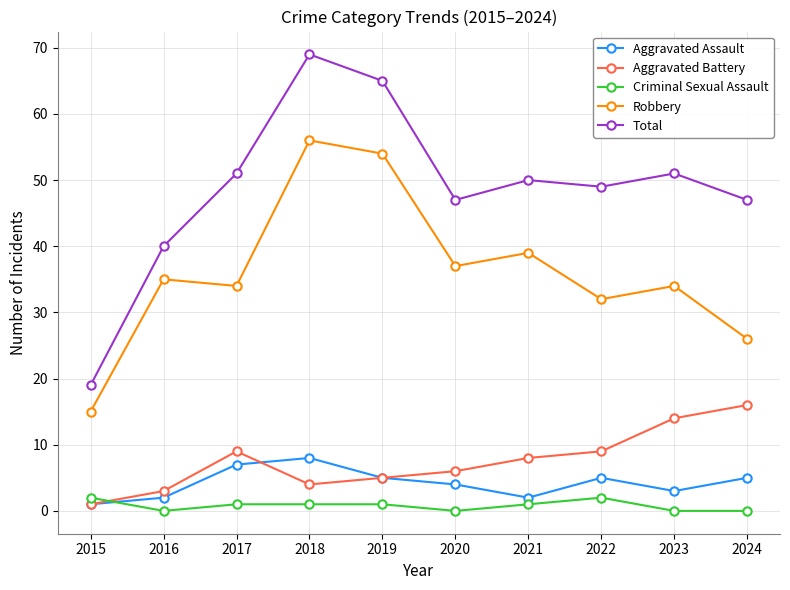

Which series has the widest spread of values?

Total